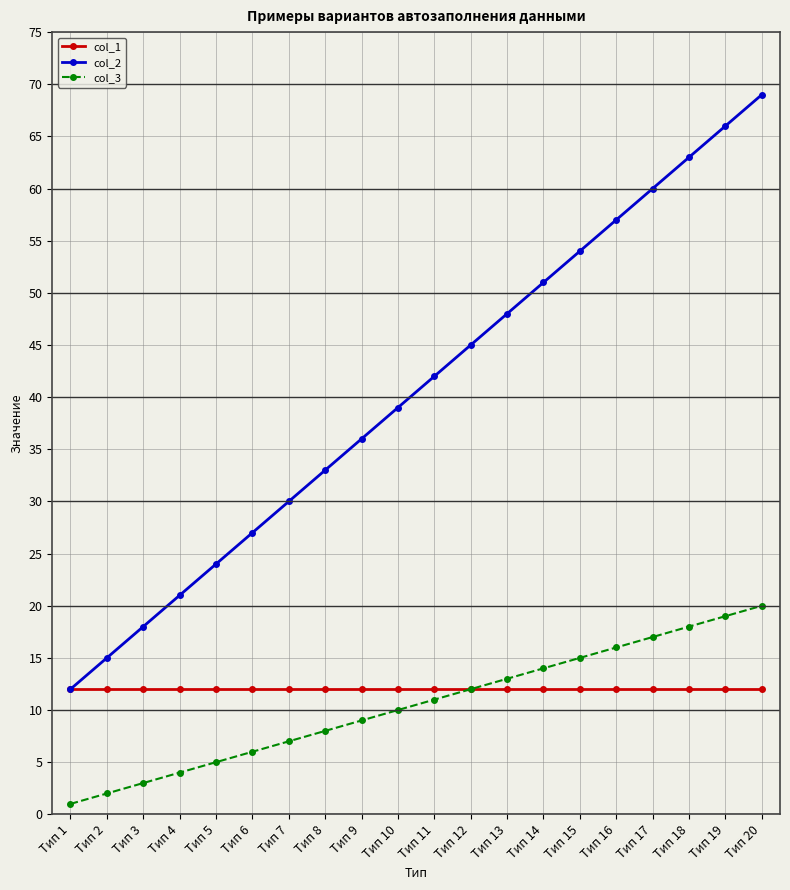

Which series has the largest total across all categories?

col_2